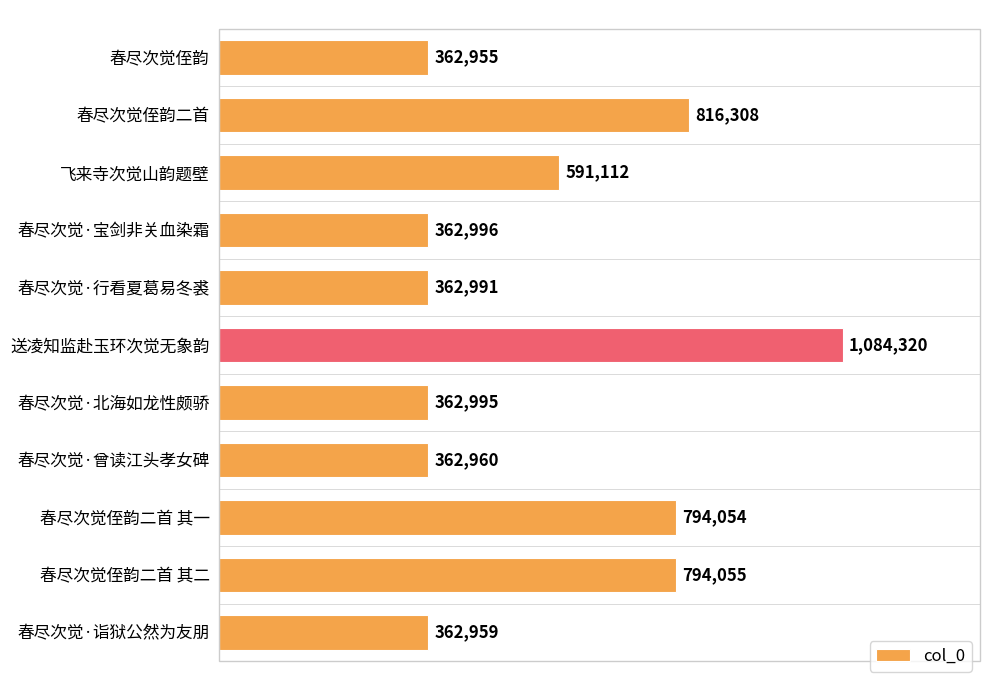

Rank the categories by value from lowest to highest.

春尽次觉侄韵, 春尽次觉·诣狱公然为友朋, 春尽次觉·曾读江头孝女碑, 春尽次觉·行看夏葛易冬裘, 春尽次觉·北海如龙性颇骄, 春尽次觉·宝剑非关血染霜, 飞来寺次觉山韵题壁, 春尽次觉侄韵二首 其一, 春尽次觉侄韵二首 其二, 春尽次觉侄韵二首, 送凌知监赴玉环次觉无象韵